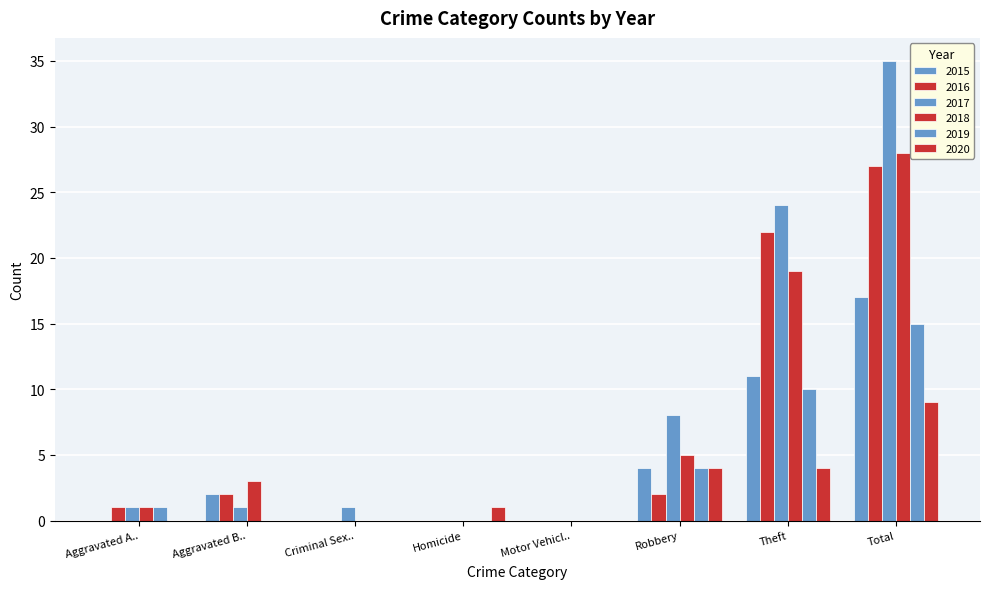

What is the label of the 7th bar from the right?

Aggravated B..